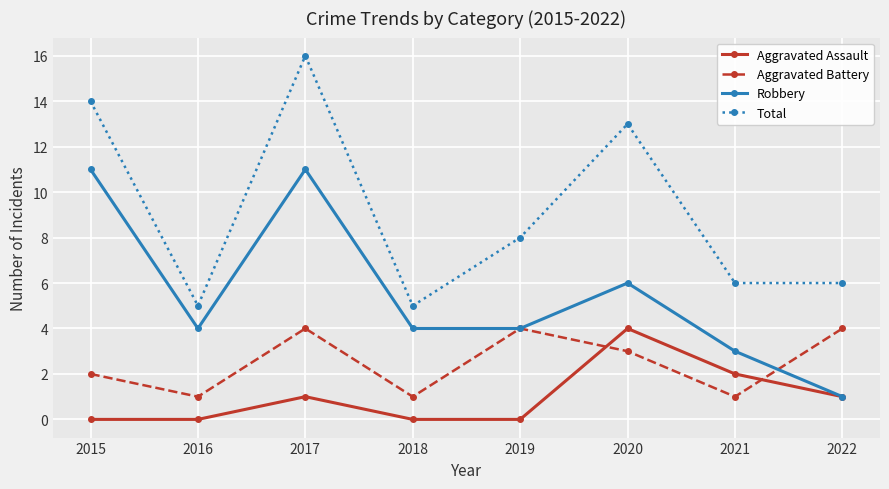

What is the average value of the Robbery series?

6